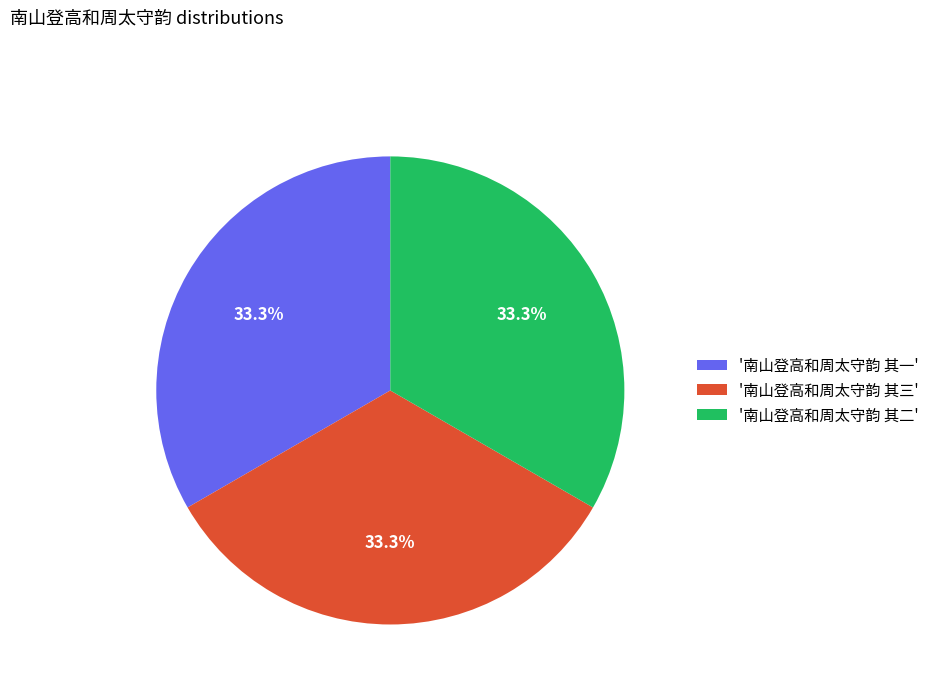

How much of the chart is everything except '南山登高和周太守韵 其三'?

66.7%